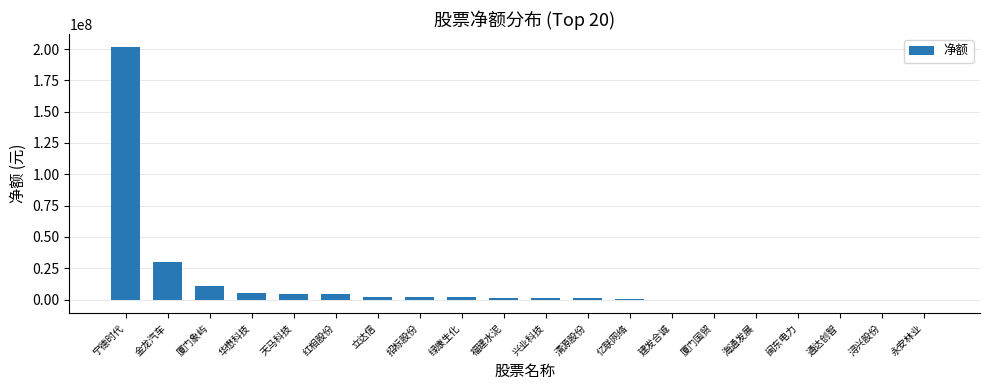

Are the bars horizontal?

No